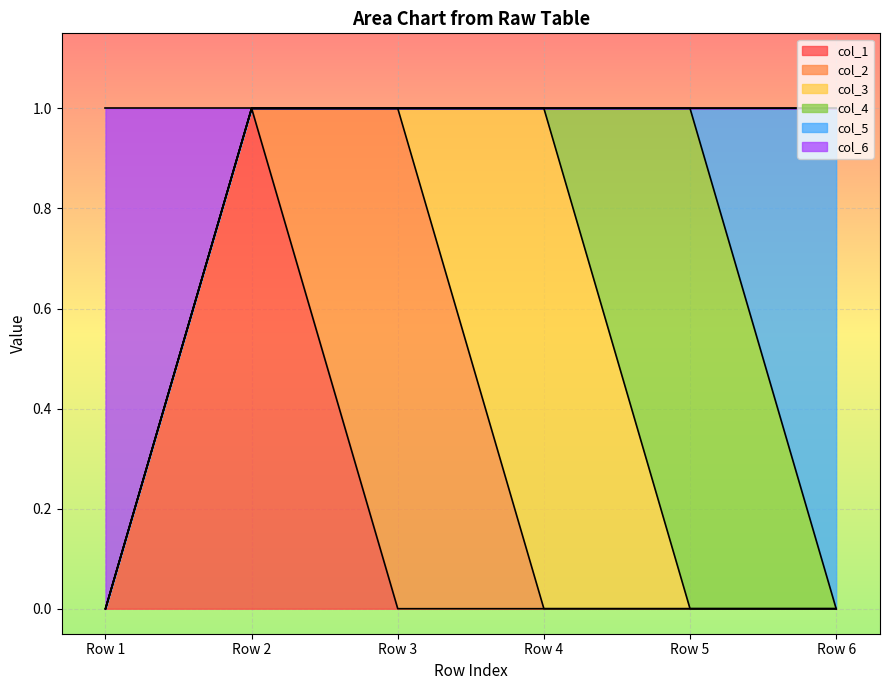

True or false: col_1 has more than 1 interior local peaks.

False